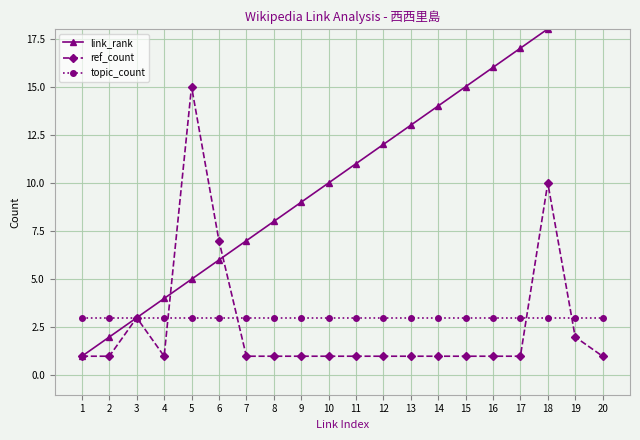

True or false: link_rank and ref_count intersect in this chart.

True